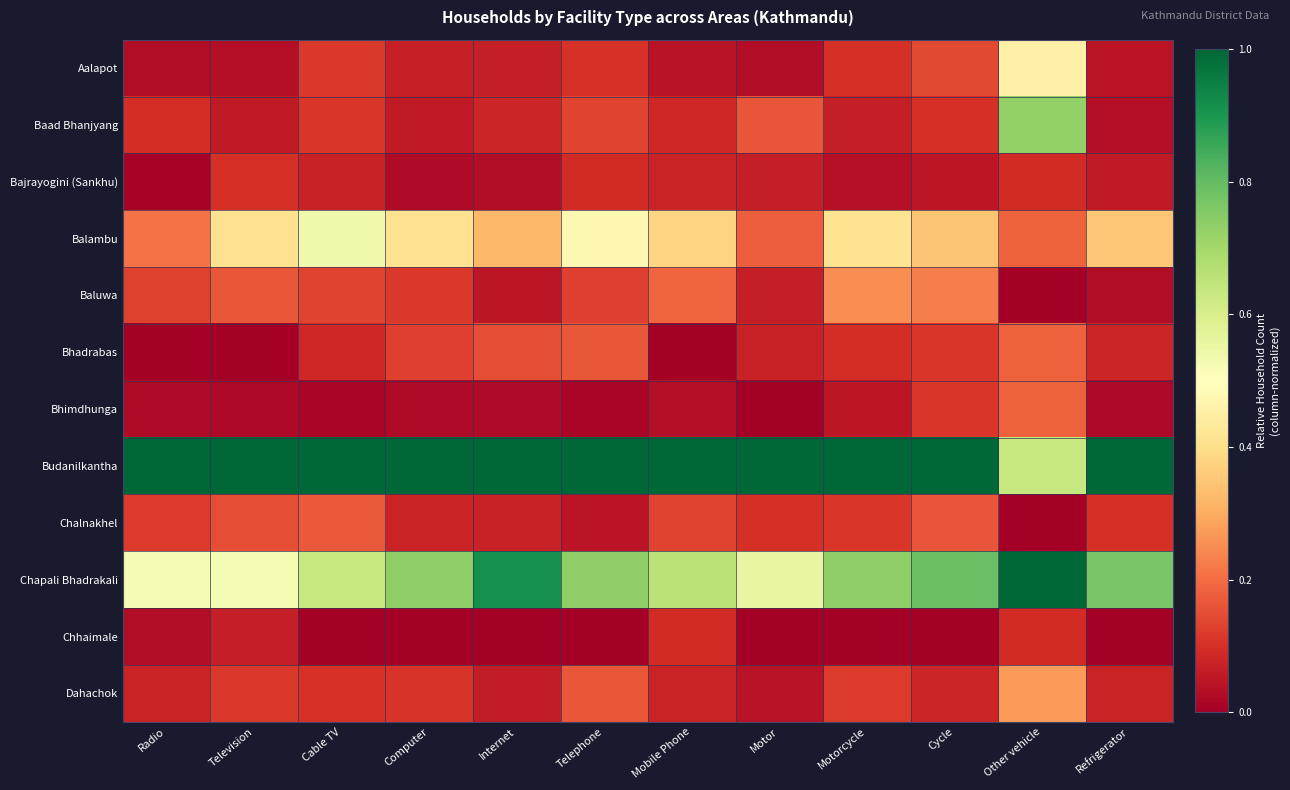

Rank the series at Television from lowest to highest value.

Bhadrabas, Bhimdhunga, Aalapot, Baad Bhanjyang, Chhaimale, Bajrayogini (Sankhu), Dahachok, Chalnakhel, Baluwa, Balambu, Chapali Bhadrakali, Budanilkantha